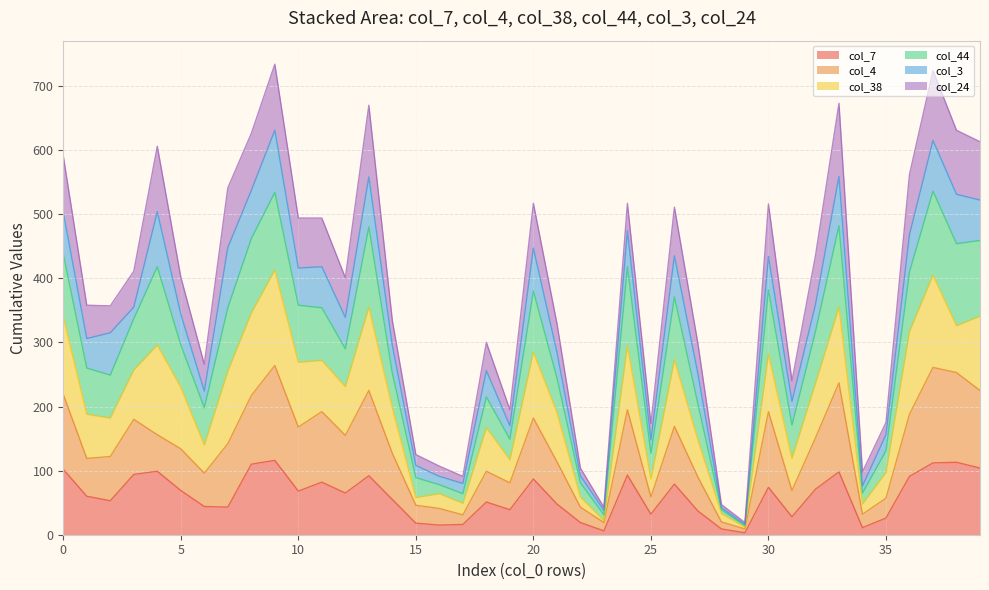

What is the highest value of the col_7 series?

116